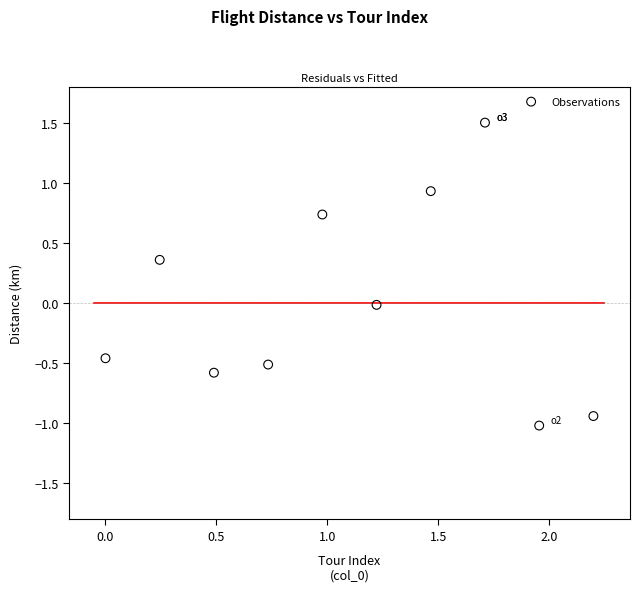

What is the range of Y values (max minus min)?

2.5